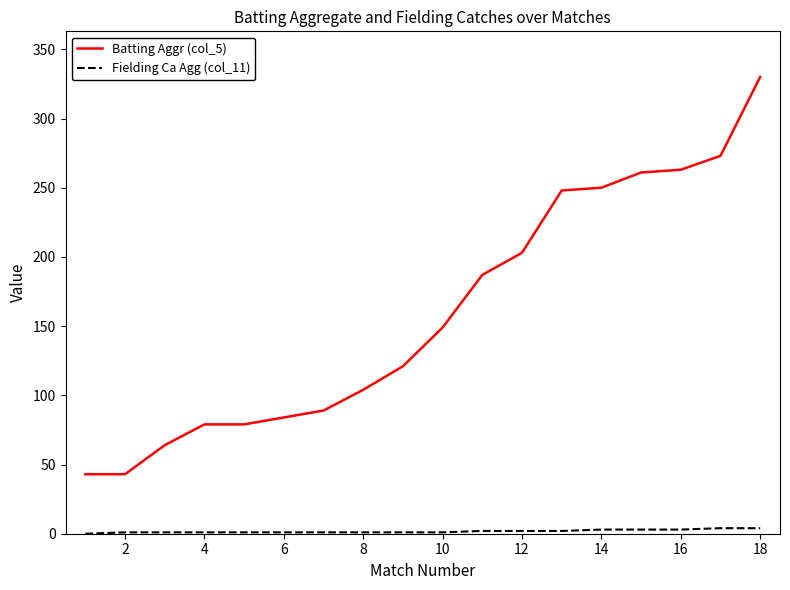

What is the difference between the maximum and minimum values in the Batting Aggr (col_5) series?

287